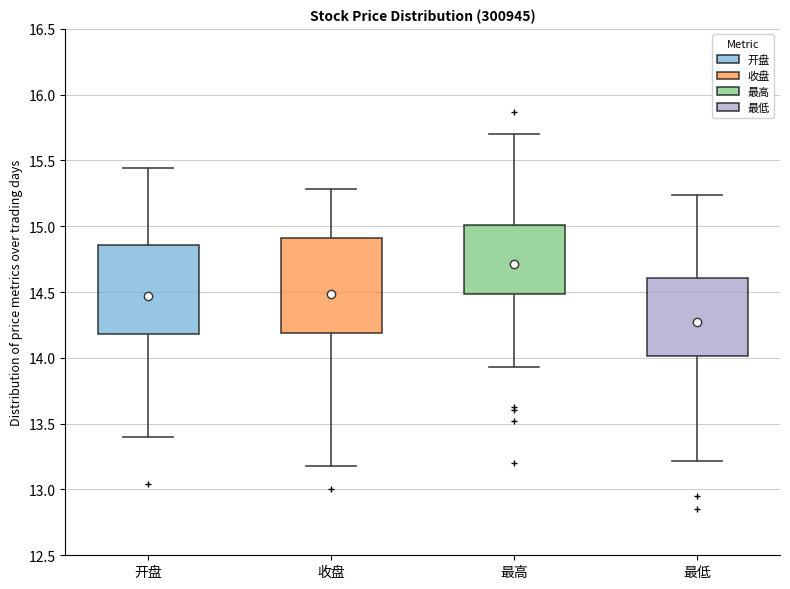

Where is the lower edge of the box for 收盘 on the y-axis? The values are not printed on the chart, so give them approximately, as read against the axis.

14.20